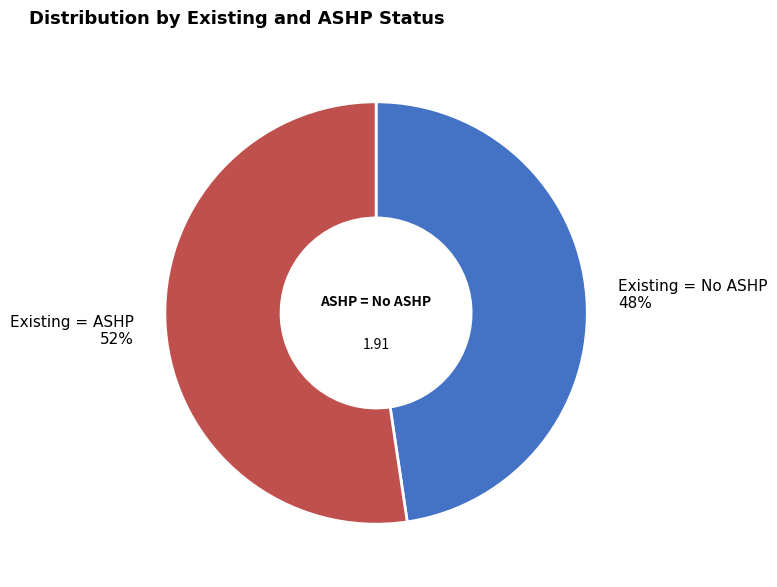

Is there a majority slice in this chart?

Yes